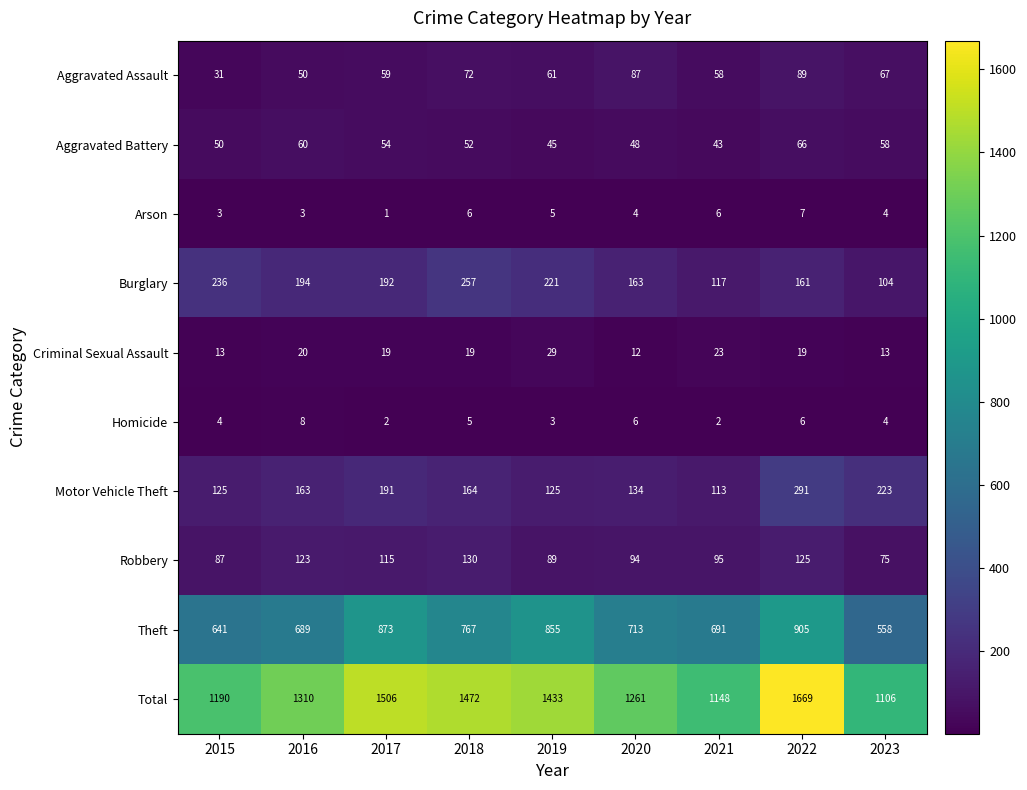

The Homicide series shows 6 at 2022. True or false?

True